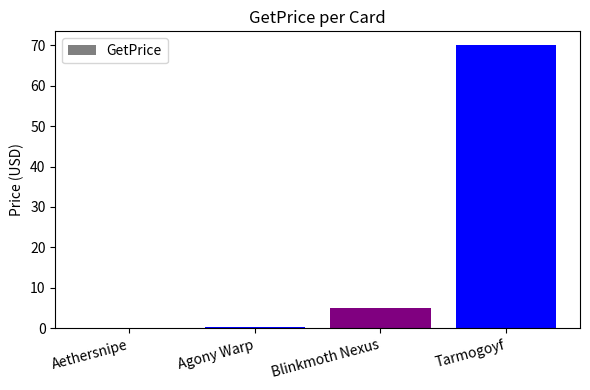

True or false: the data shows 70.0 at Tarmogoyf.

True